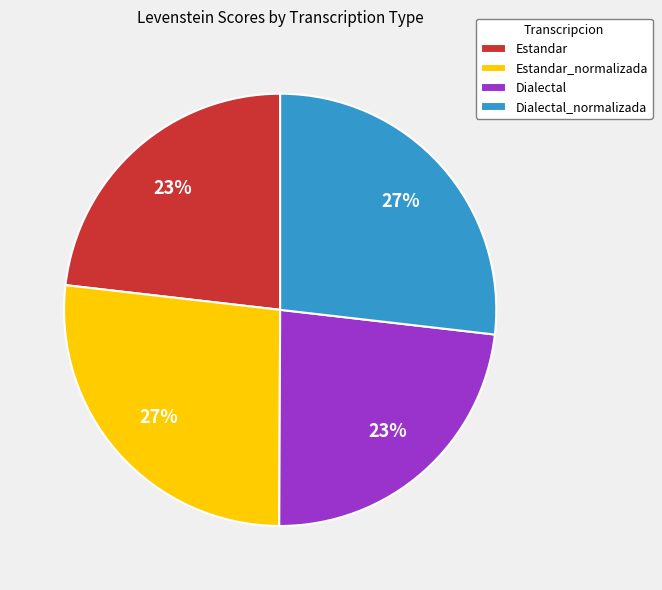

Is Estandar_normalizada the majority of the pie?

No